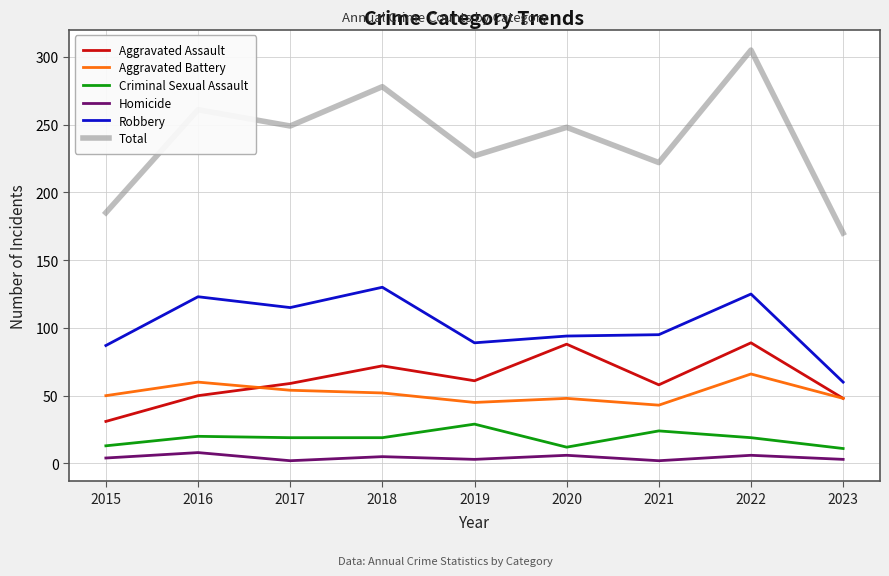

At which category does the chart reach its peak across all series?

2022